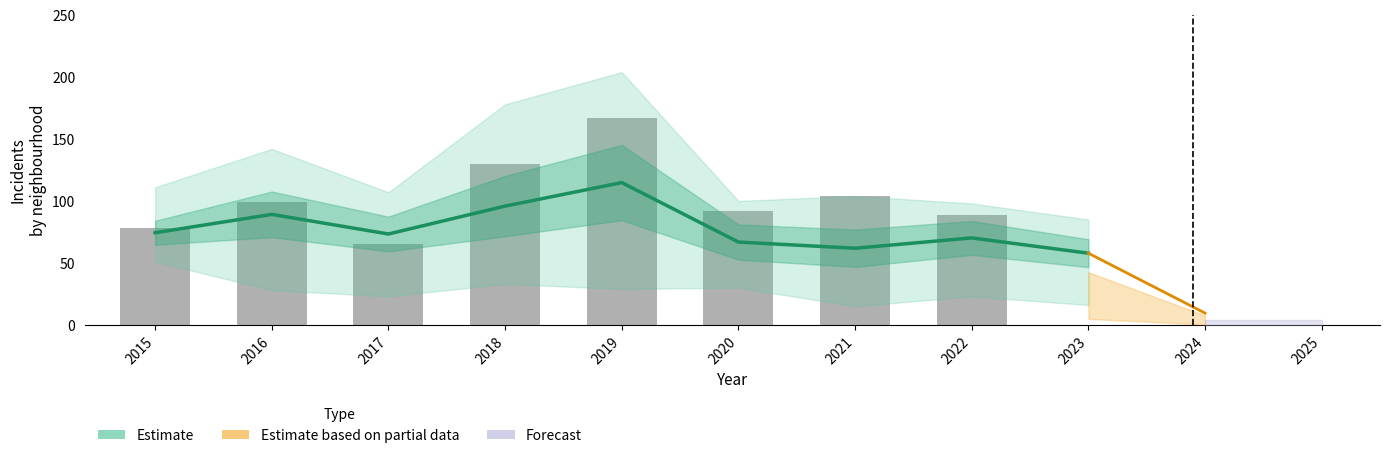

What is the value of the Englewood bar at the 8th from the left?

90